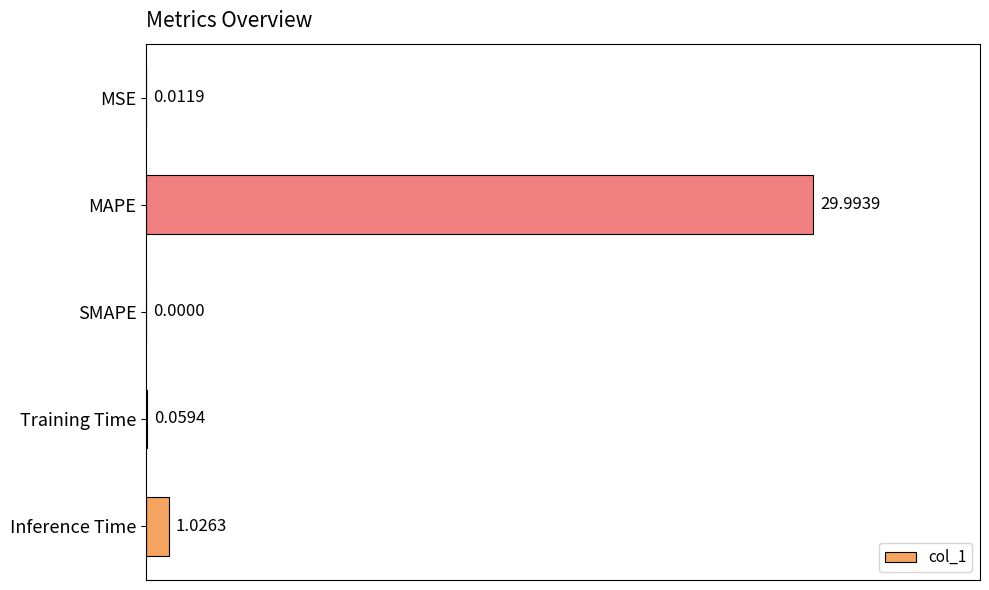

Between SMAPE and MAPE, which is larger?

MAPE